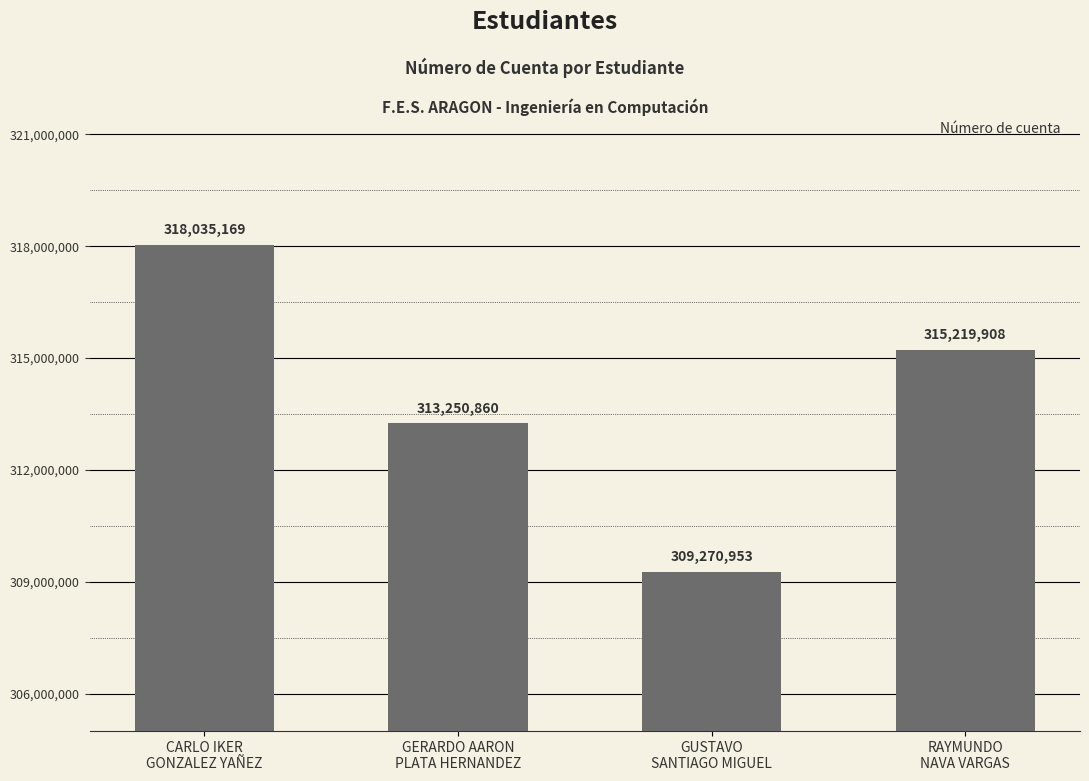

Reading right to left, what are all the values shown in this chart?

RAYMUNDO
NAVA VARGAS=315219908	GUSTAVO
SANTIAGO MIGUEL=309270953	GERARDO AARON
PLATA HERNANDEZ=313250860	CARLO IKER
GONZALEZ YAÑEZ=318035169